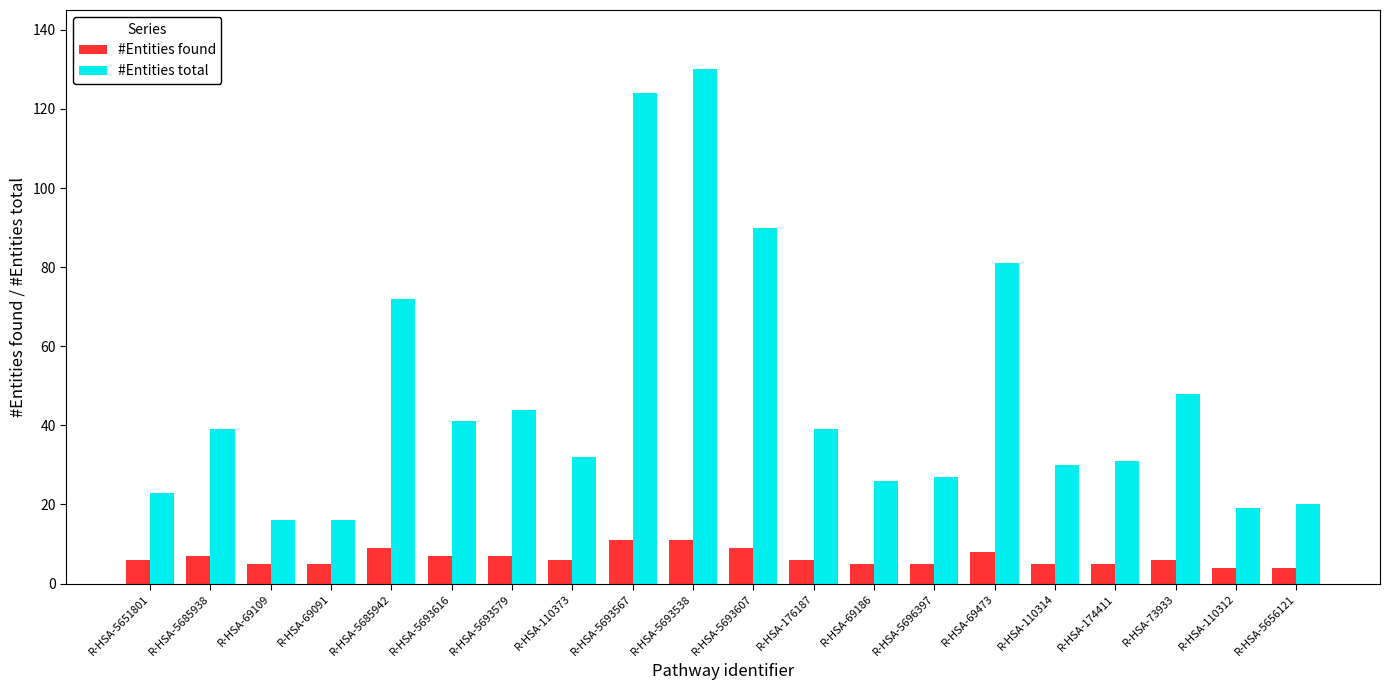

What is the value of the #Entities total bar at the 16th from the left?

30